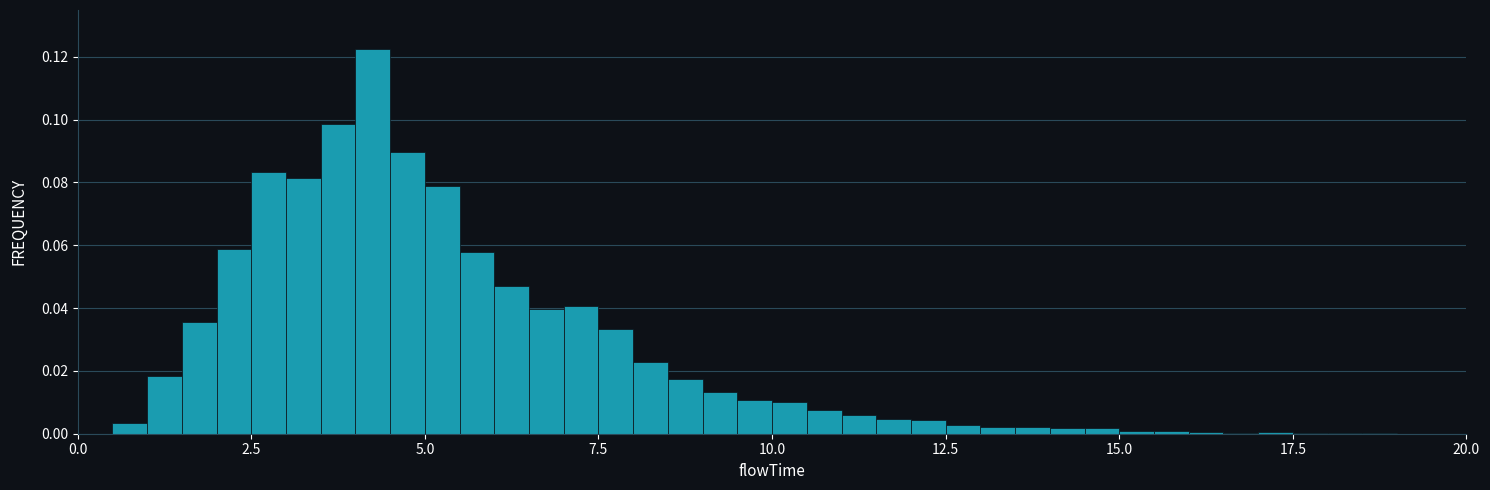

Around what value on the x-axis is the tallest bar? Give the approximate position of its centre, as read against the axis.

4.5